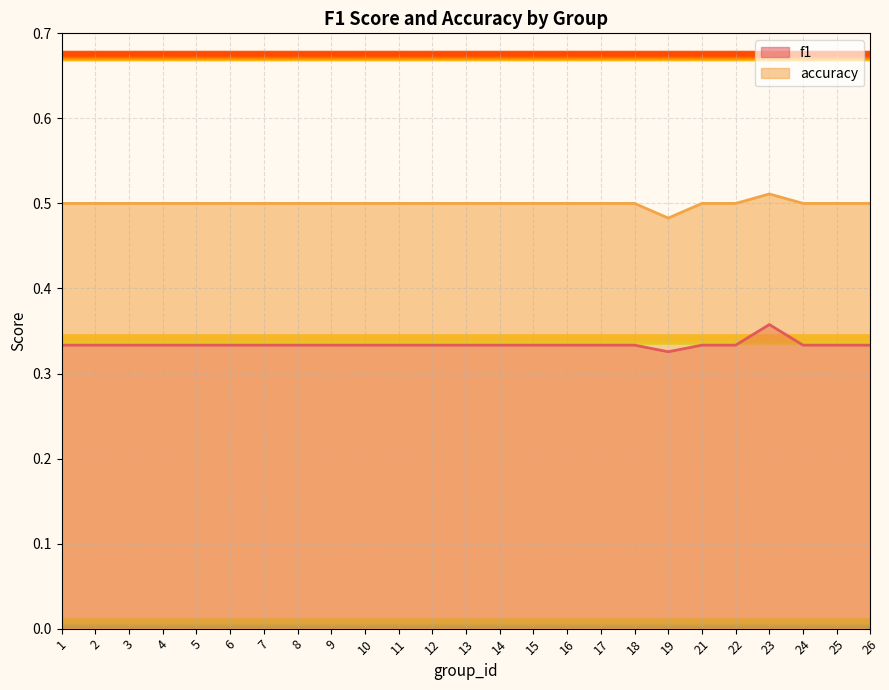

Which category has the lowest value across all series?

19